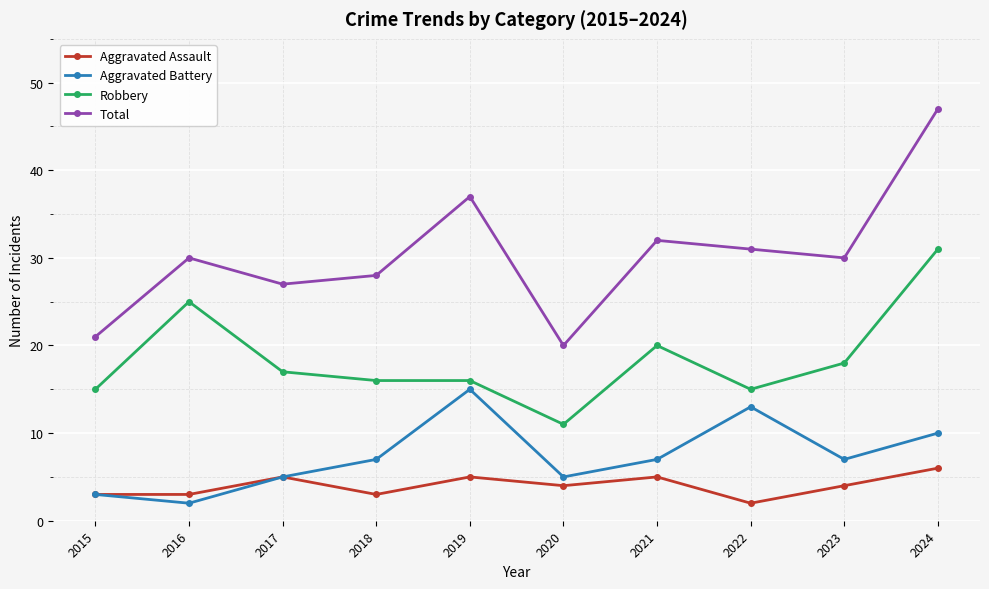

At which category does Aggravated Assault reach its first local peak?

2017